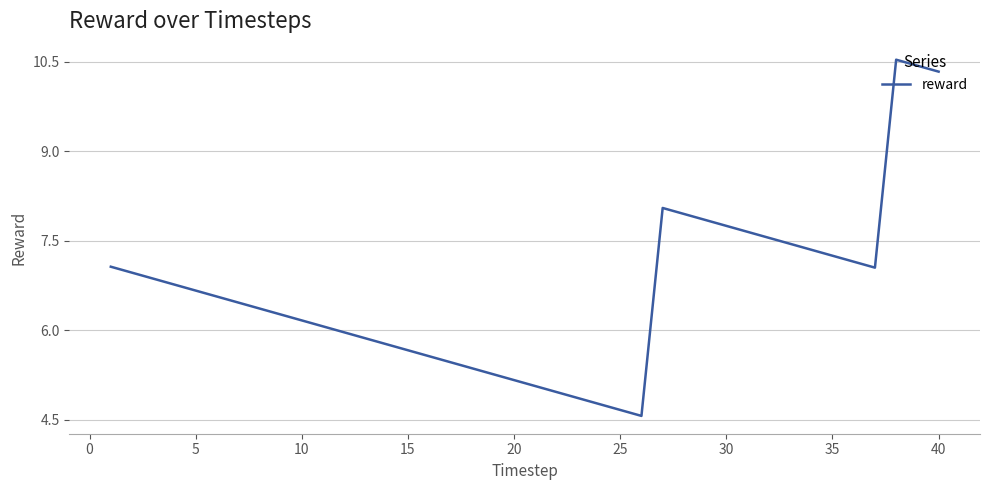

What is the sum of all values?

265.7